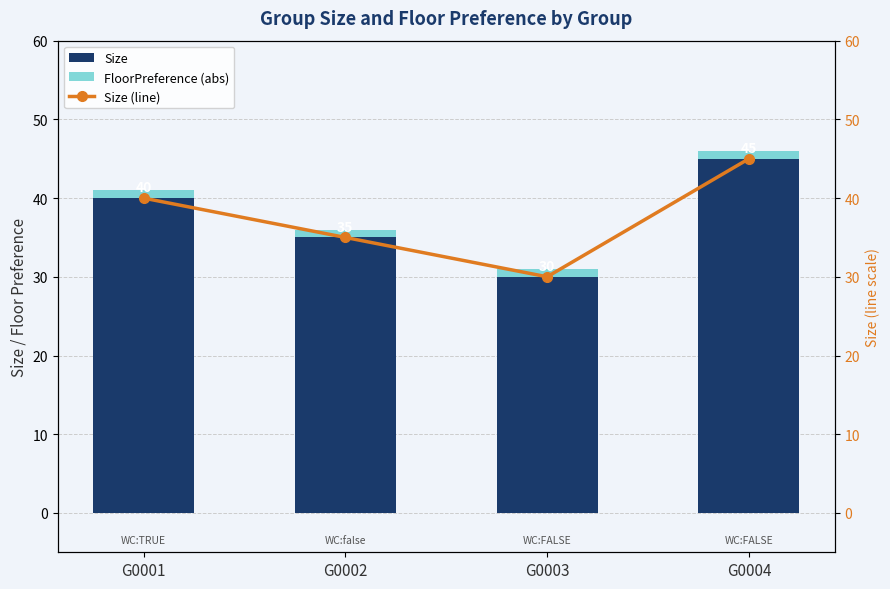

What is the sum of the FloorPreference (abs) values at G0003 and G0004?

2